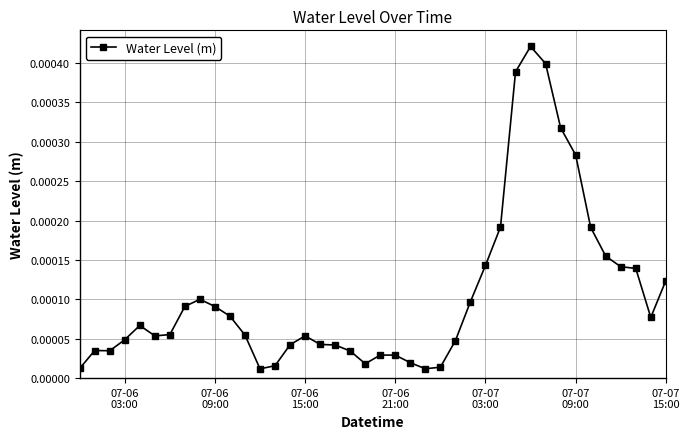

True or false: there are more than 2 points higher than both neighbors.

True